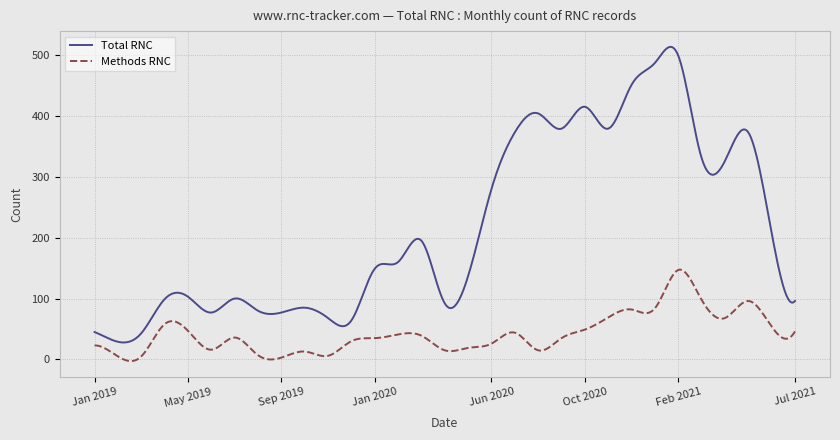

Which series has the largest total across all categories?

Total RNC